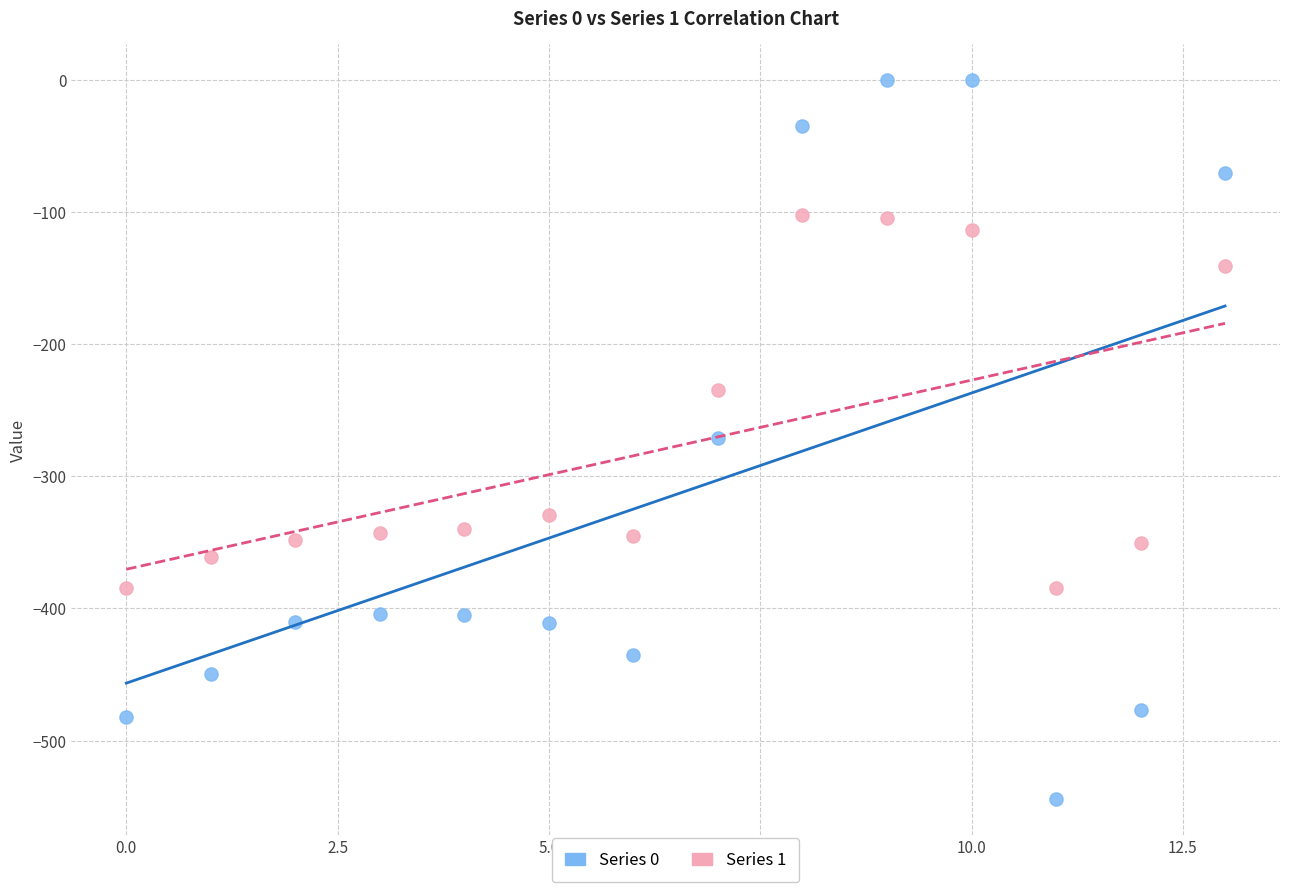

Which series contains the highest Y value?

Series 0